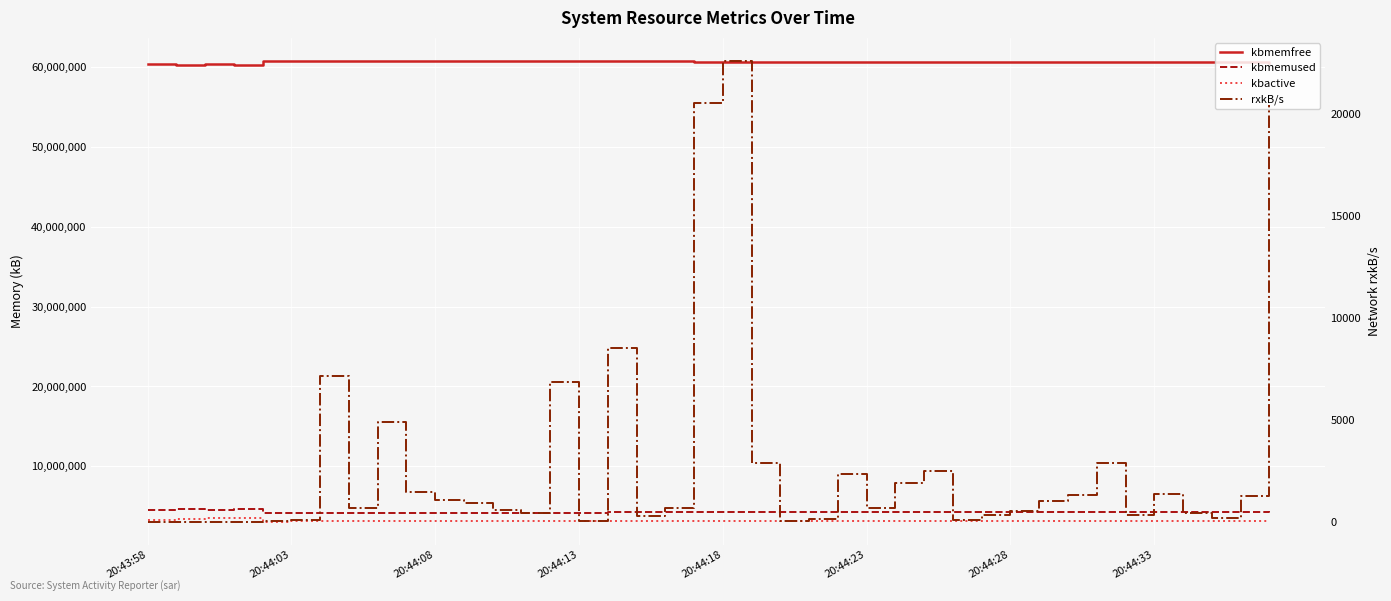

Reading left to right, list all the values displayed in this chart.

kbmemfree: 60390148.0	60254052.0	60366740.0	60311368.0	60773164.0	60758236.0	60743112.0	60741432.0	60734928.0	60731740.0	60729136.0	60727636.0	60726608.0	60725404.0	60717328.0	60716420.0	60707340.0	60706160.0	60702828.0	60682700.0	60657428.0	60653436.0	60652536.0	60651944.0	60621588.0	60632004.0	60629784.0	60626460.0	60625488.0	60624300.0	60623048.0	60621804.0	60619816.0	60615748.0	60614924.0	60627144.0	60626496.0	60605568.0	60610572.0	60552500.0
kbmemused: 4536948.0	4673044.0	4560356.0	4615728.0	4153932.0	4168860.0	4183984.0	4185664.0	4192168.0	4195356.0	4197960.0	4199460.0	4200488.0	4201692.0	4209768.0	4210676.0	4219756.0	4220936.0	4224268.0	4244396.0	4269668.0	4273660.0	4274560.0	4275152.0	4305508.0	4295092.0	4297312.0	4300636.0	4301608.0	4302796.0	4304048.0	4305292.0	4307280.0	4311348.0	4312172.0	4299952.0	4300600.0	4321528.0	4316524.0	4374596.0
kbactive: 3325664.0	3462524.0	3482852.0	3537588.0	3077628.0	3110468.0	3119292.0	3120384.0	3122588.0	3124480.0	3125764.0	3126712.0	3127336.0	3128368.0	3129212.0	3130852.0	3131548.0	3132876.0	3133456.0	3136372.0	3139588.0	3141380.0	3142052.0	3142532.0	3171004.0	3159120.0	3159620.0	3160436.0	3161436.0	3161776.0	3162592.0	3163280.0	3164024.0	3164772.0	3165548.0	3152012.0	3152476.0	3173100.0	3166048.0	3206100.0
rxkB/s: 1.0	0.4	3.6	0.4	5.8	88.5	7132.5	675.1	4879.8	1460.5	1058.3	891.9	585.8	436.3	6826.7	51.2	8485.4	255.1	665.5	20526.2	22581.5	2866.7	13.7	129.2	2324.0	672.3	1867.5	2466.0	66.6	302.4	542.9	1023.0	1314.2	2890.3	332.6	1348.5	419.0	155.7	1276.7	20438.0